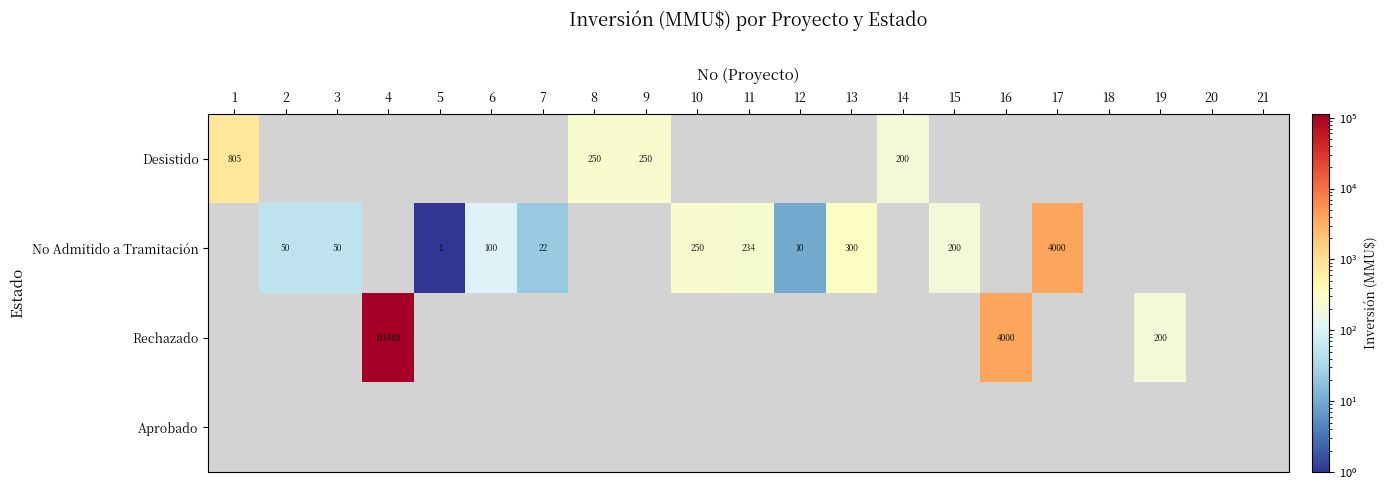

Which has a higher value, 17 or 7?

17